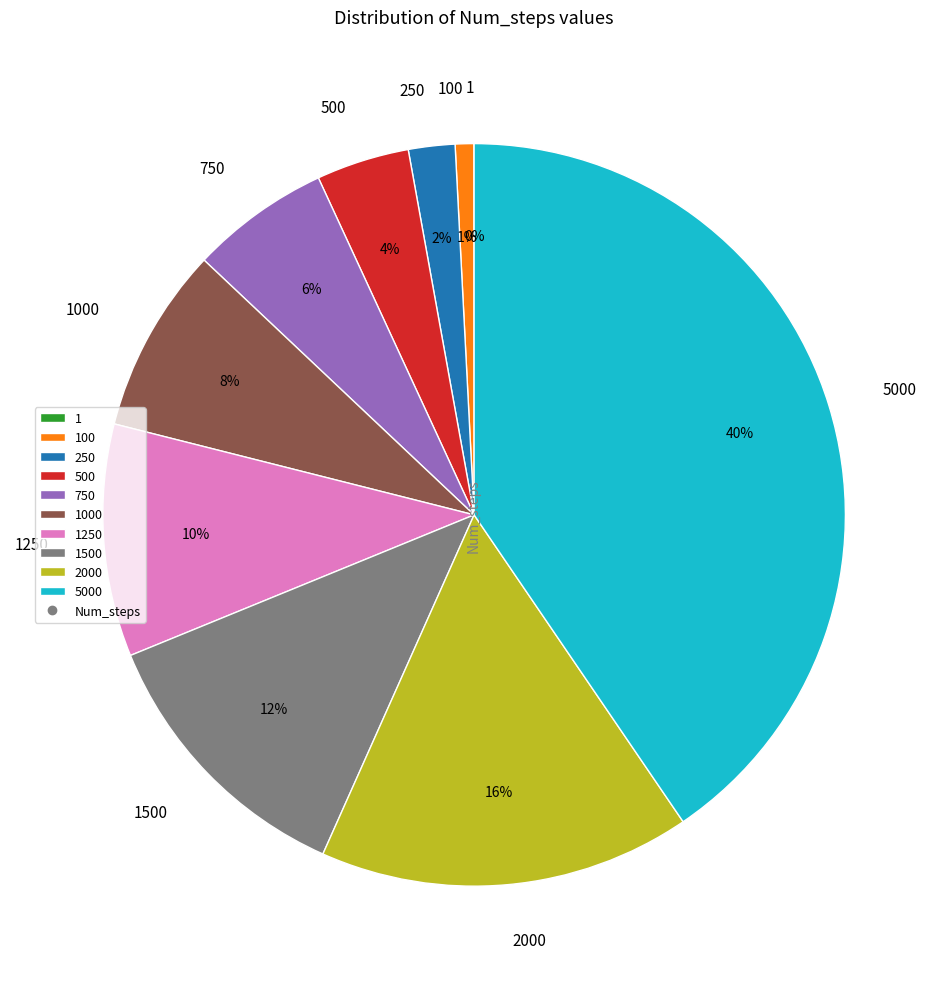

What is the ratio of the value at 2000 to the value at 5000?

0.4